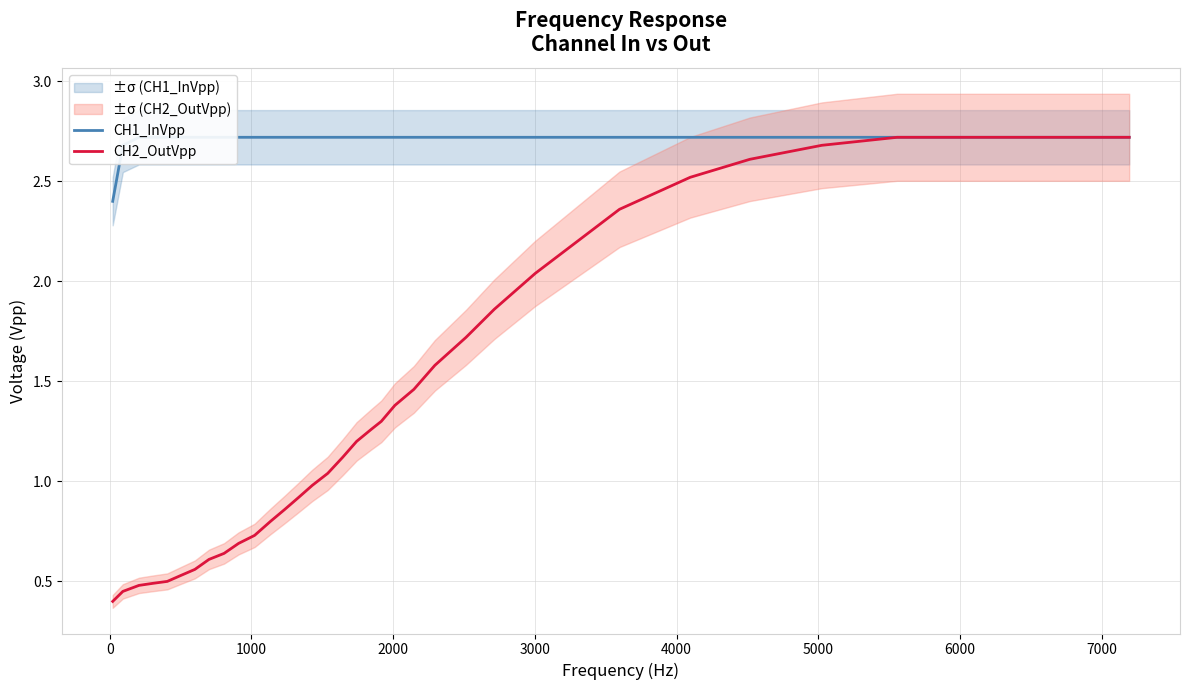

List the series in order of their peak value, lowest first.

CH1_InVpp, CH2_OutVpp